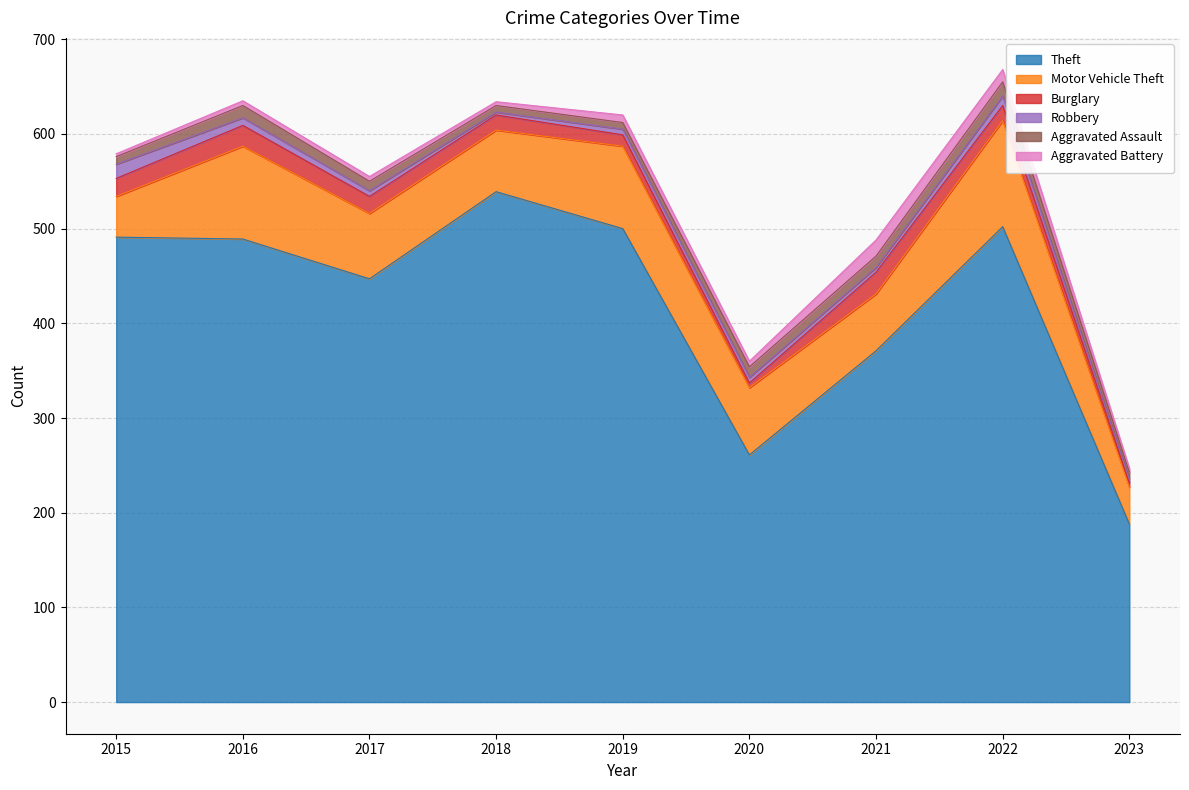

Where is Robbery nearest to the value 9?

2016